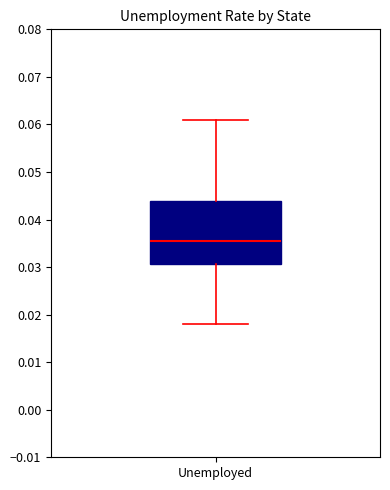

Where does the median line of the box for Unemployed sit on the y-axis? The values are not printed on the chart, so give them approximately, as read against the axis.

0.036